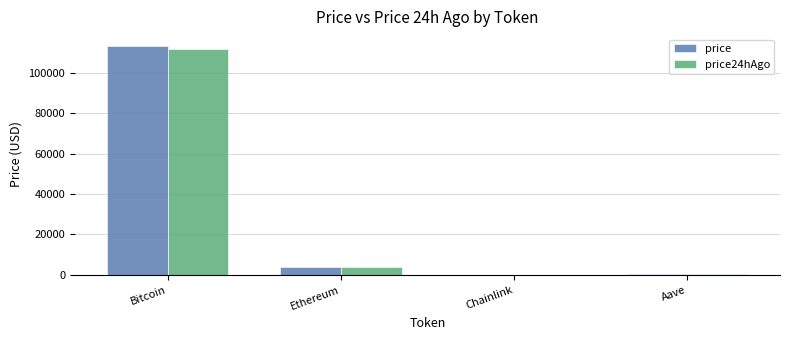

The price series shows 4070.2 at Ethereum. True or false?

True